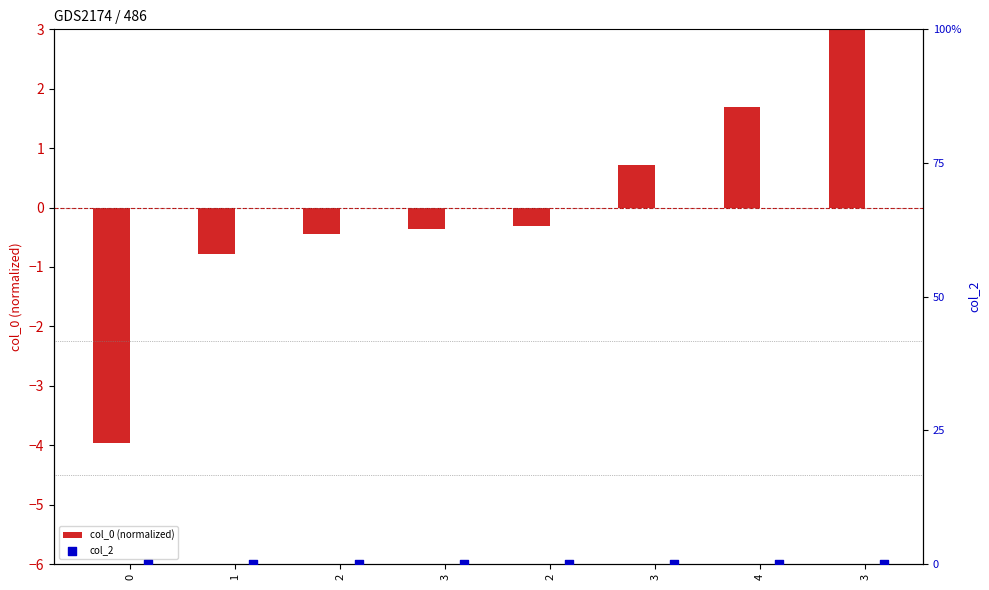

What are all the series names shown in the legend?

col_0 (normalized), col_2